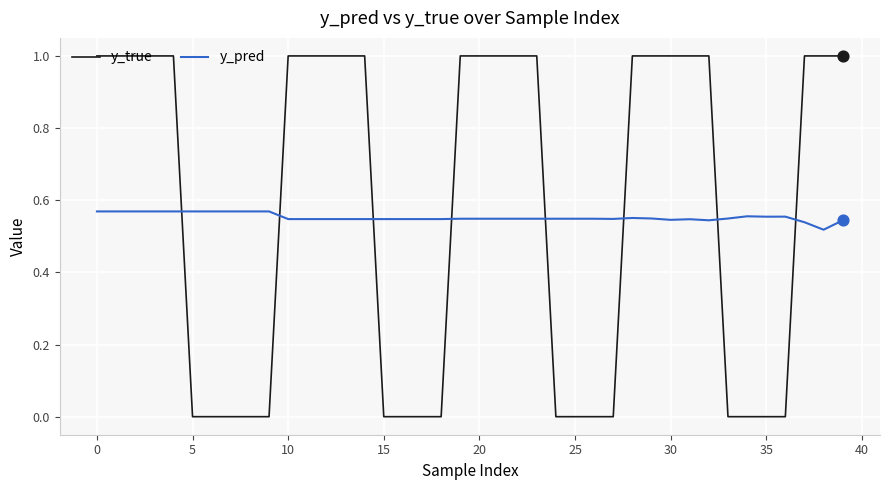

Which series has the largest range (max minus min)?

y_true